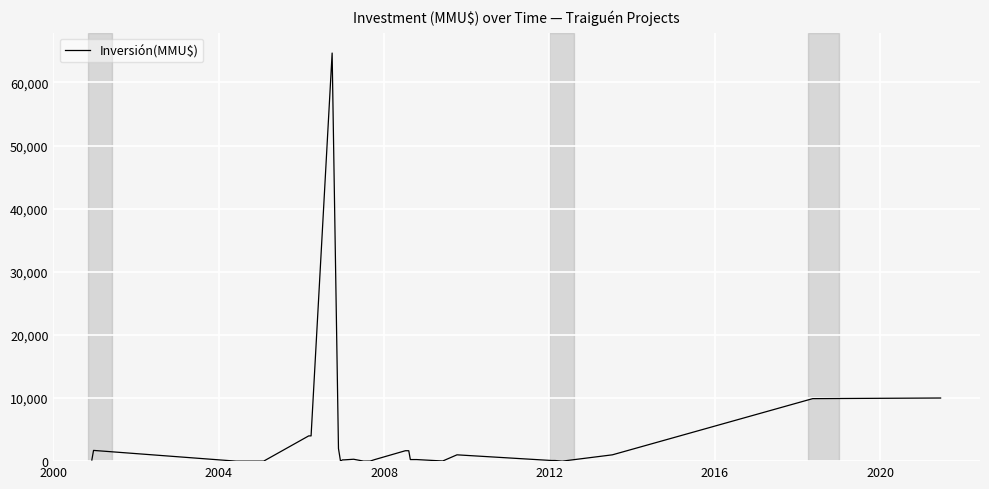

What is the maximum value shown in the chart?

64655